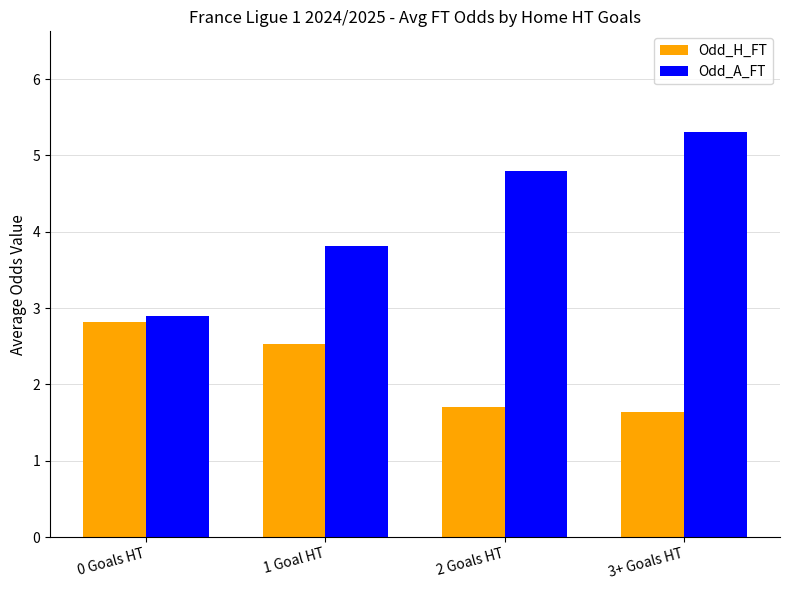

How many groups of bars are there?

4